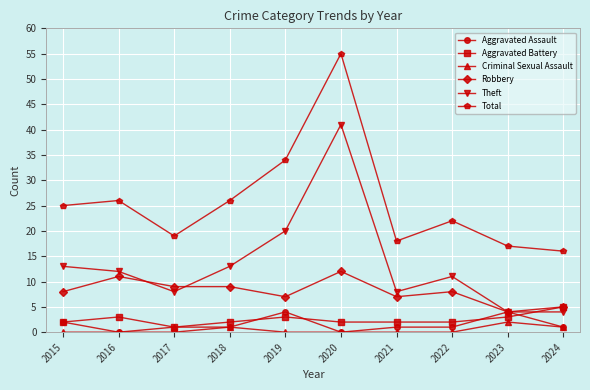

What is the sum of all Aggravated Assault values?

14